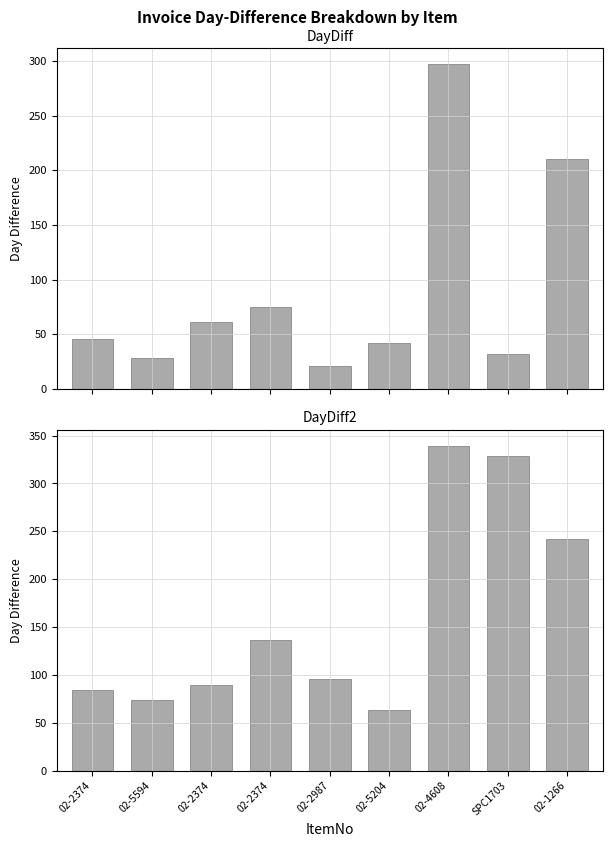

Which series changed the most between 02-2987 and 02-5204?

DayDiff2